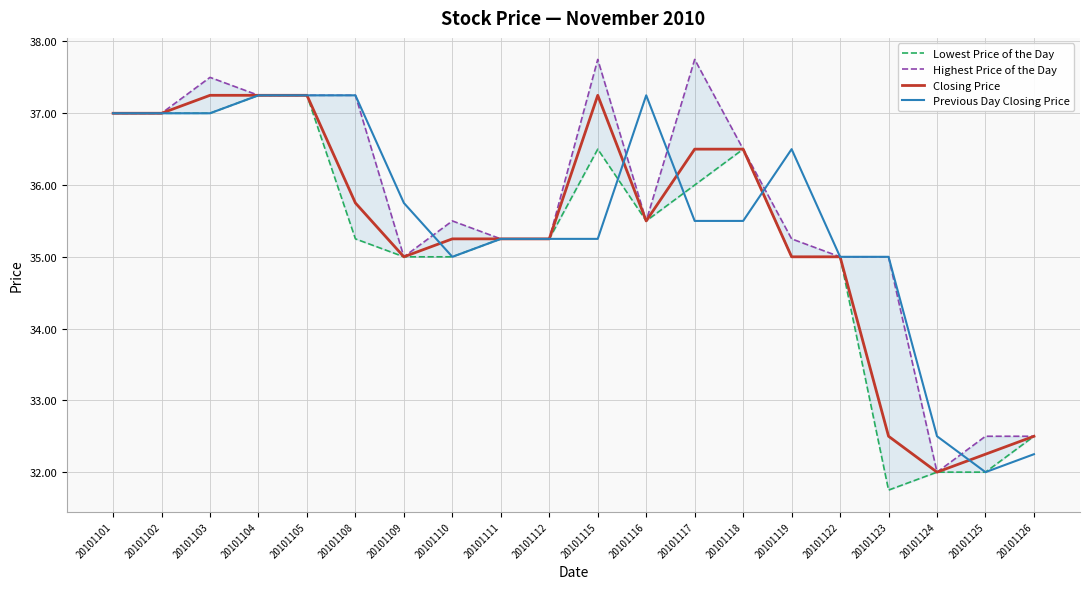

Which series has the largest total across all categories?

Highest Price of the Day